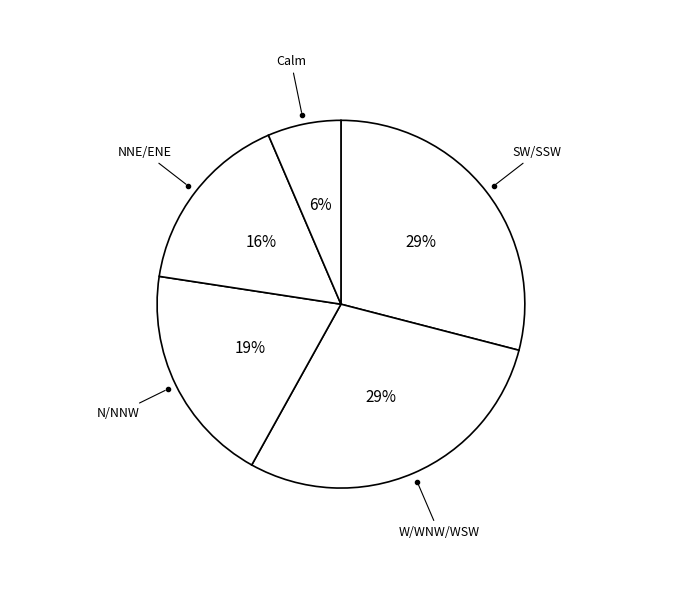

Which category has the biggest portion of the pie?

SW